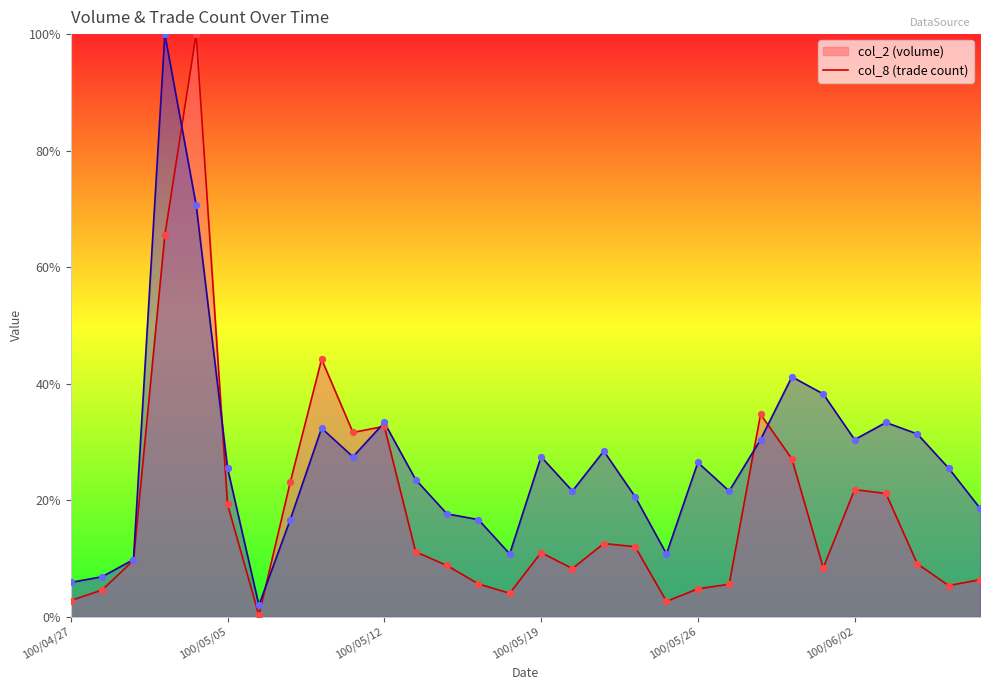

Which series reaches the maximum Y coordinate?

col_2